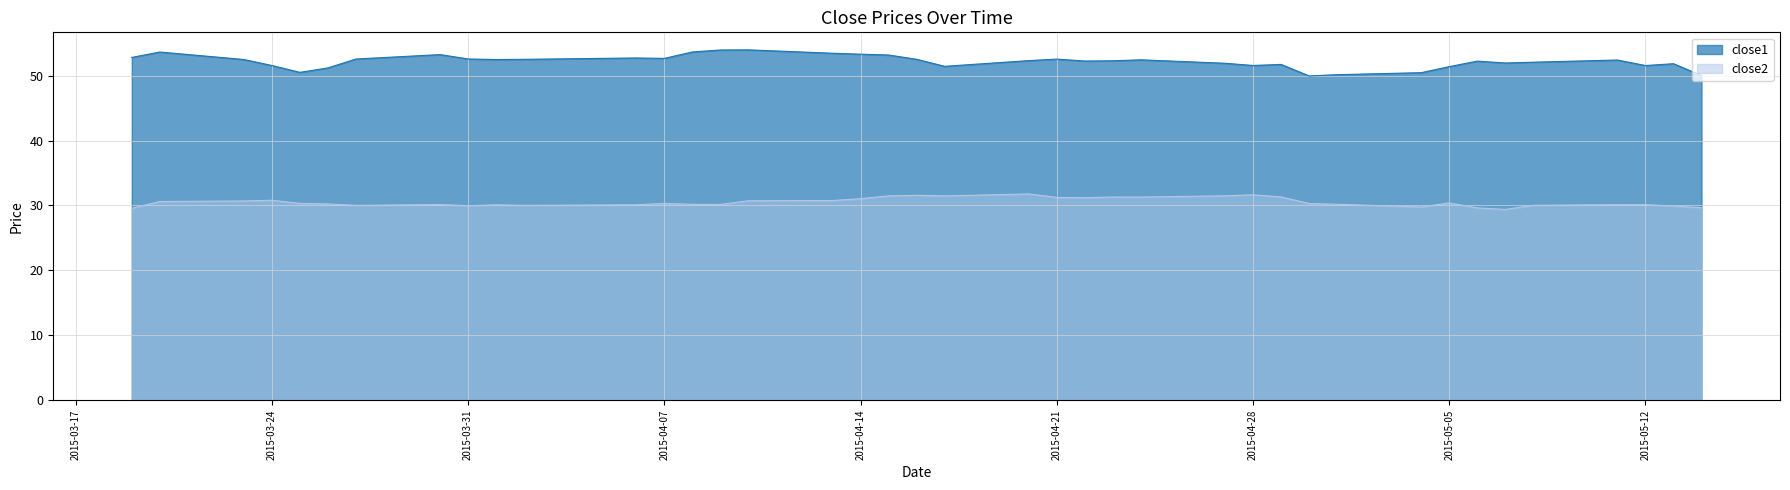

Read the close1 value at 2015-03-26.

51.2